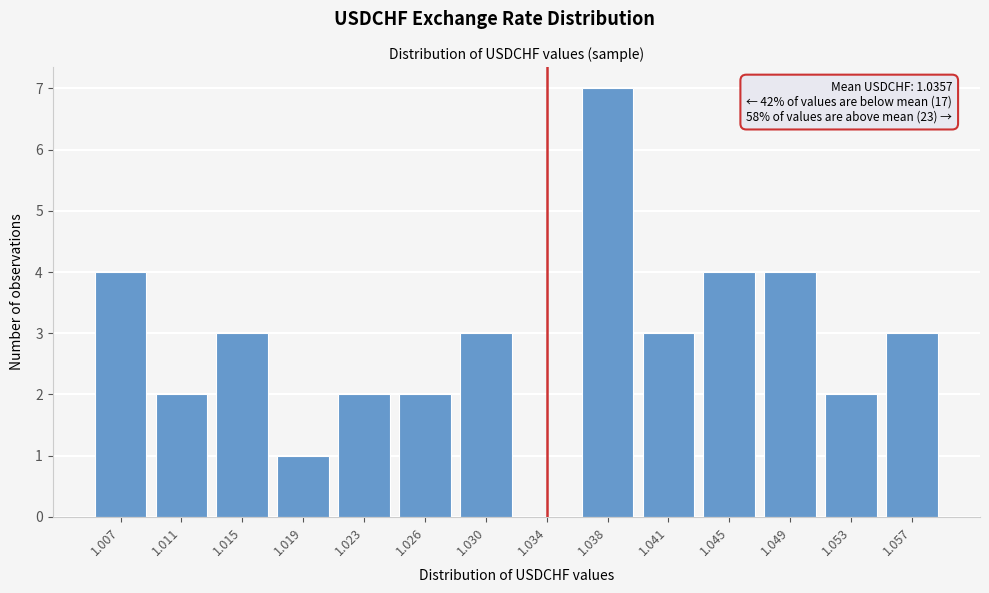

Reading left to right, transcribe all the data shown in this chart.

1.007=4	1.011=2	1.015=3	1.019=1	1.023=2	1.026=2	1.030=3	1.034=0	1.038=7	1.041=3	1.045=4	1.049=4	1.053=2	1.057=3